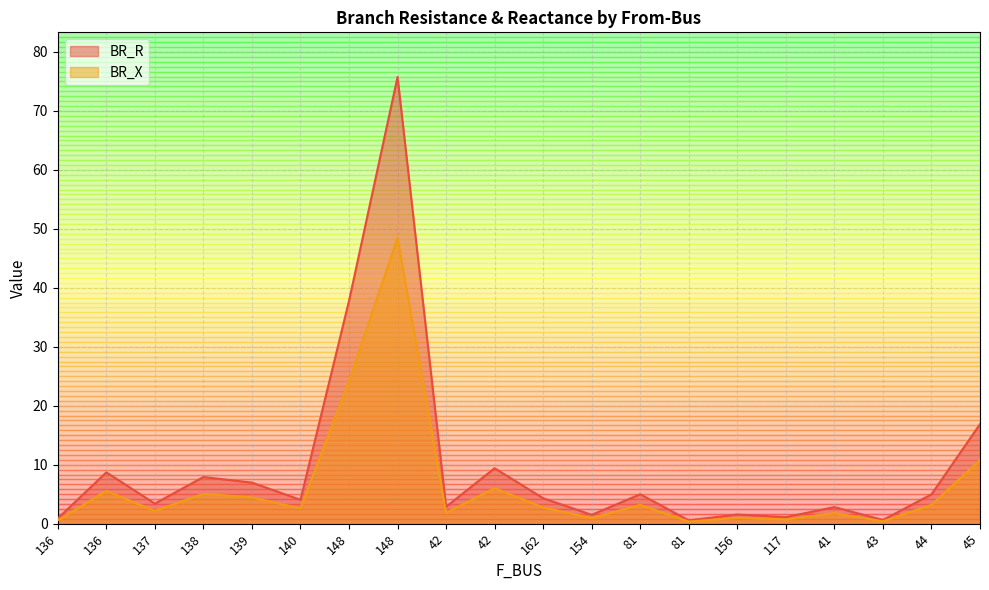

Rank the series by their maximum value, from highest to lowest.

BR_R, BR_X